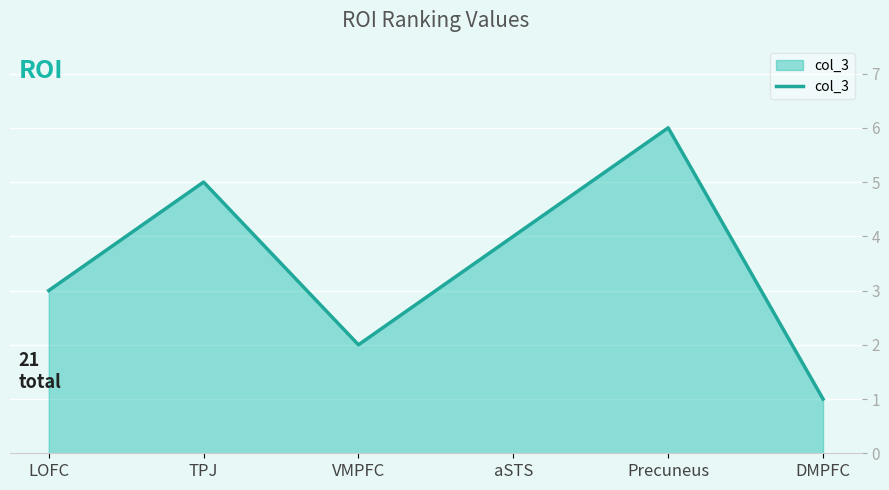

What is the difference between the second highest and second lowest values?

3